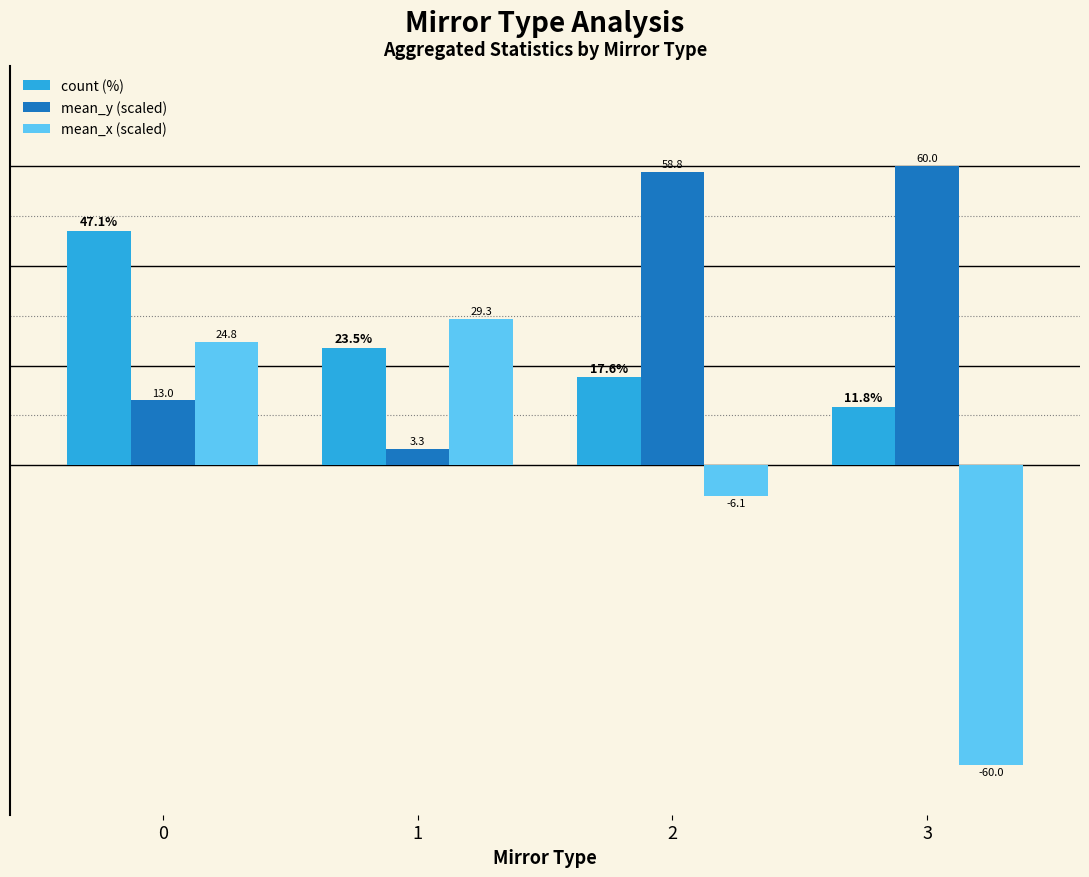

What are all the series names shown in the legend?

count (%), mean_y (scaled), mean_x (scaled)